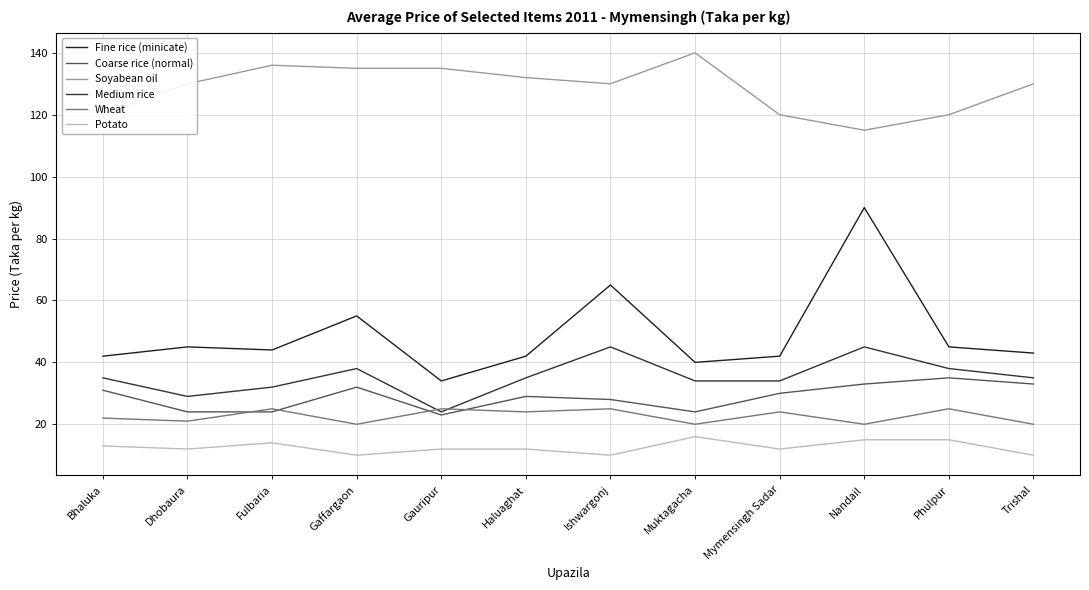

Is it true that Medium rice equals 38 at Gauripur?

False